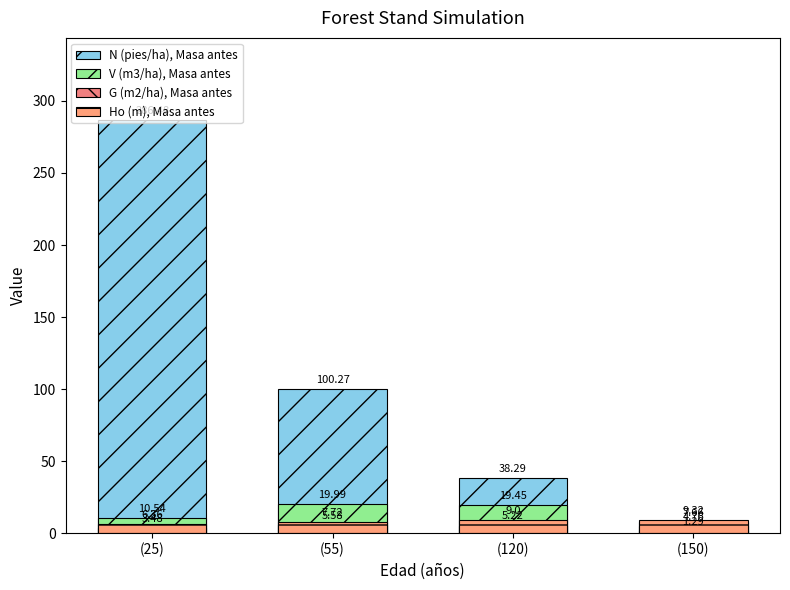

How many data points in Ho (m), Masa antes are above 9?

1